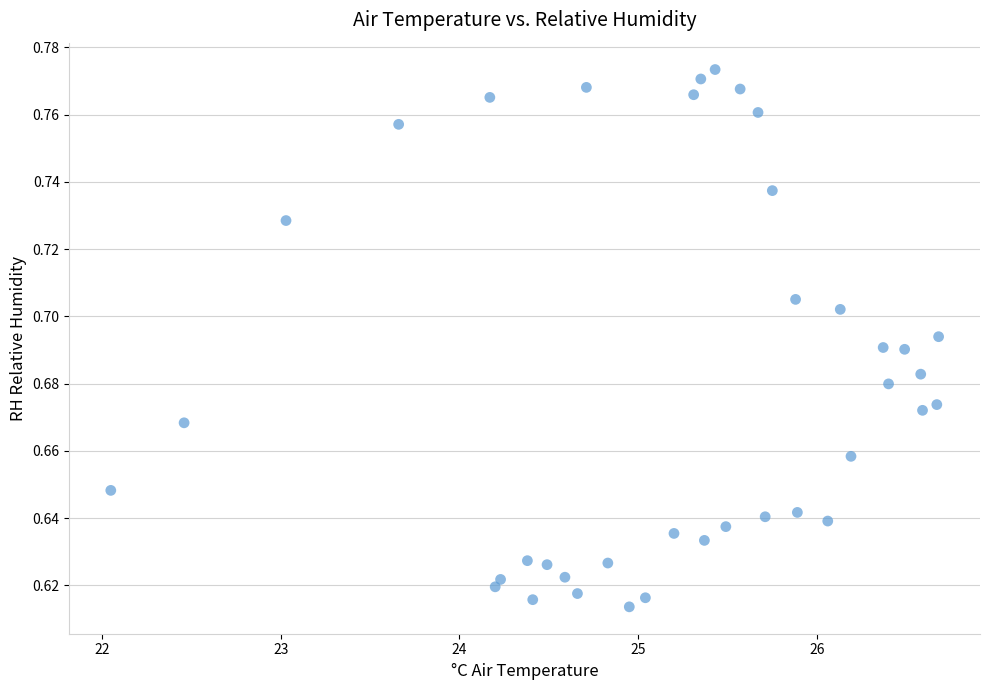

What is the range of X values (max minus min)?

4.6